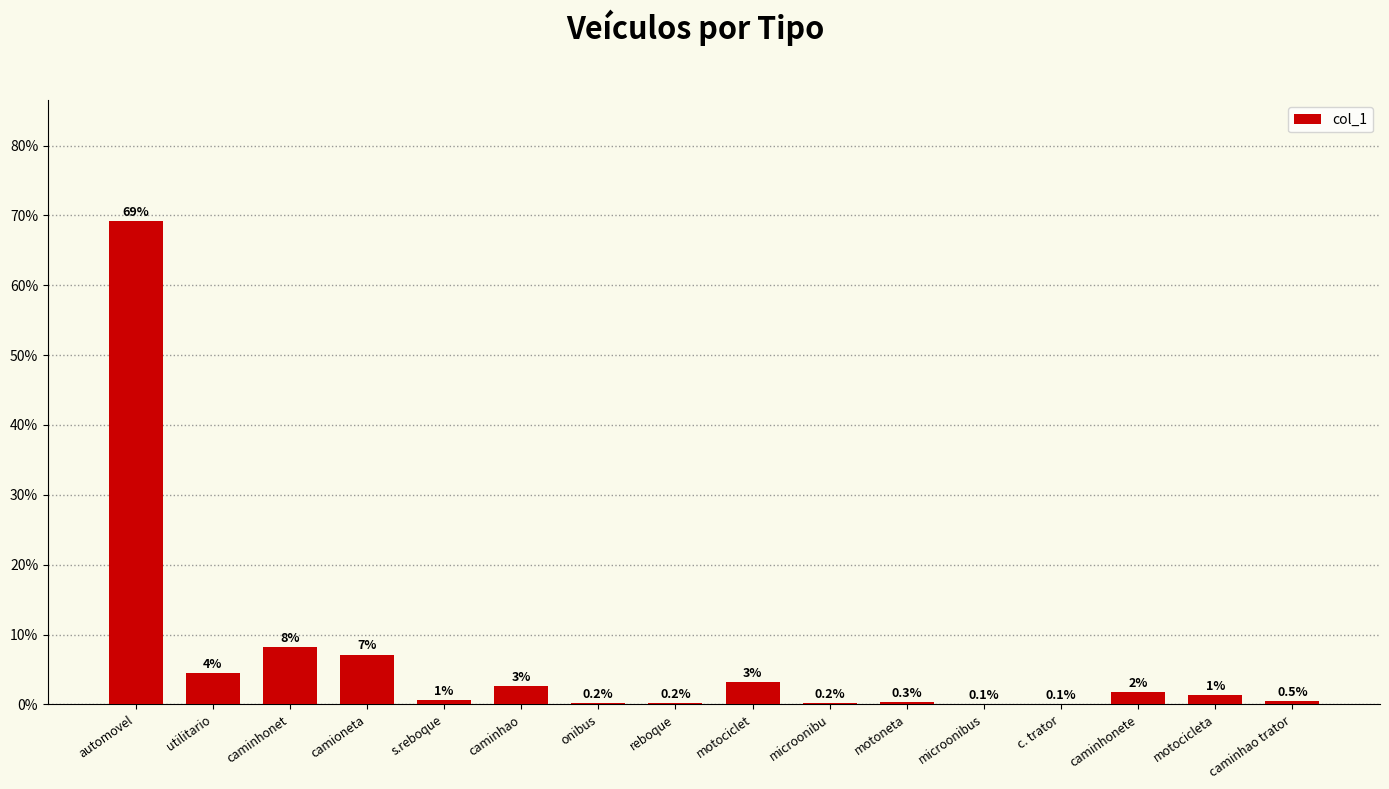

What is the sum of the values at microonibu and reboque?

0.4